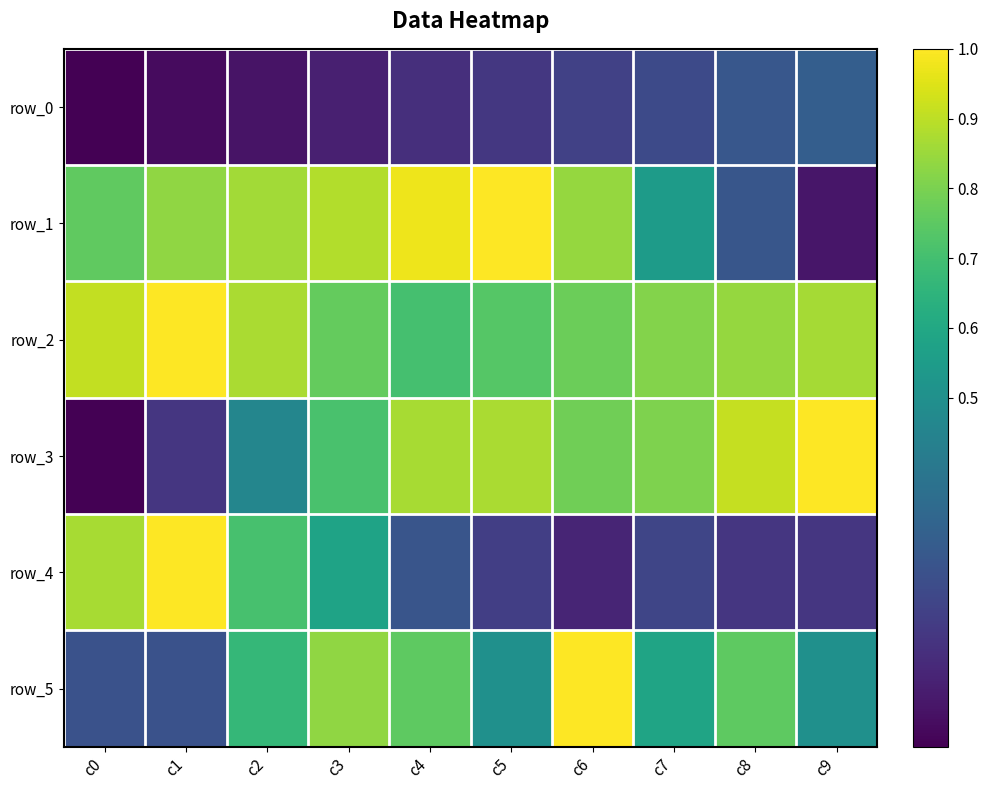

How many row_4 values are between 0 and 1?

10